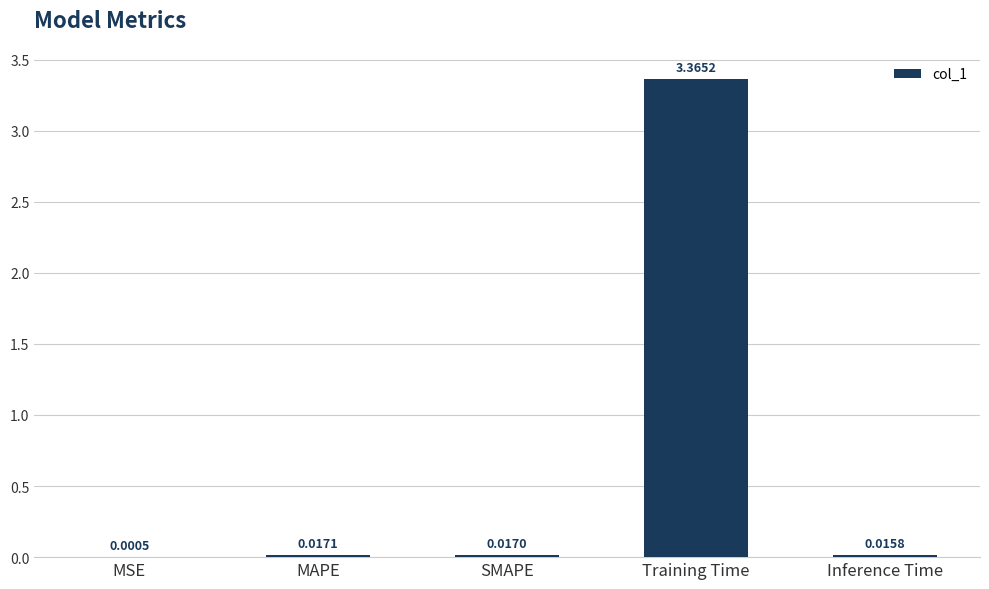

What is the change in value from Training Time to Inference Time?

-3.3